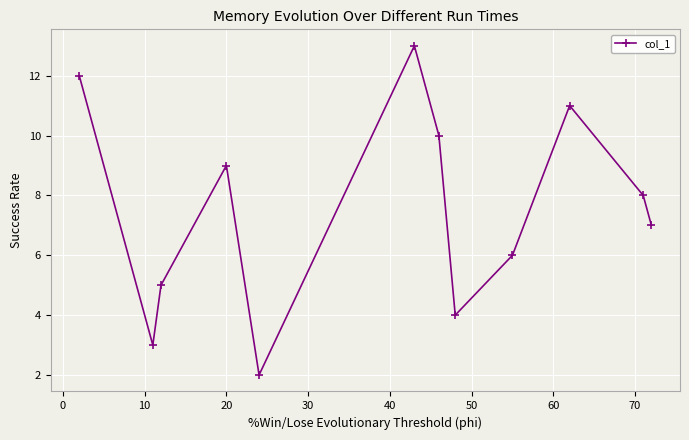

Does the chart have visible grid lines?

Yes